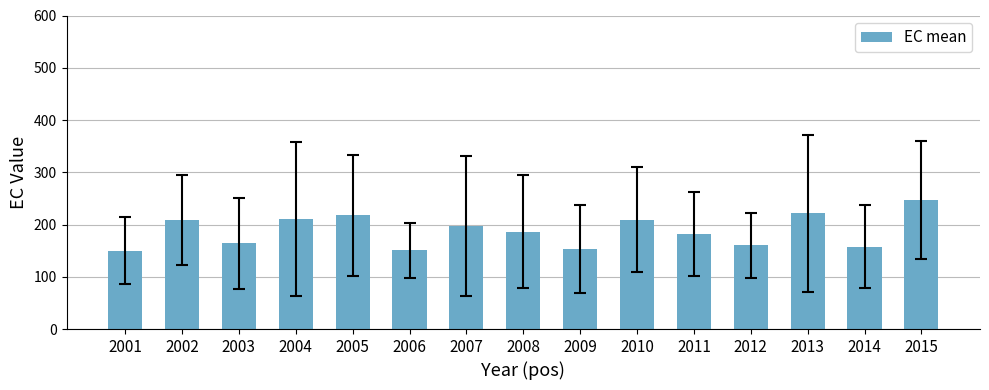

The value at 2009 is 101.7. True or false?

False